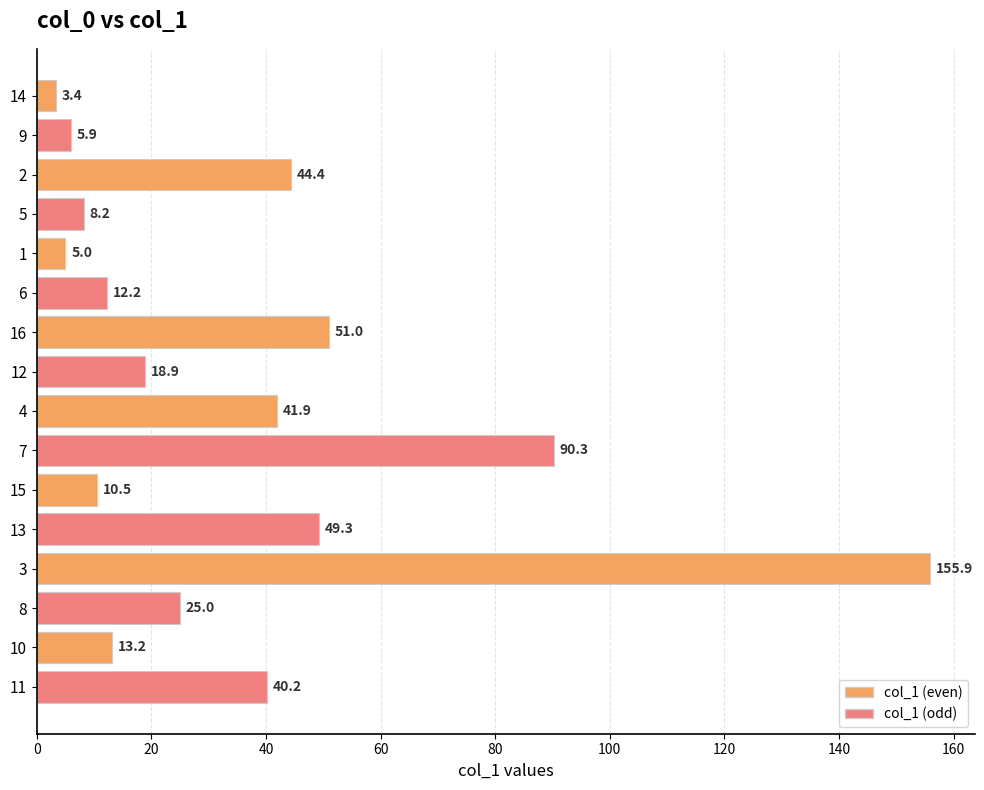

At which label is the value closest to 79?

7